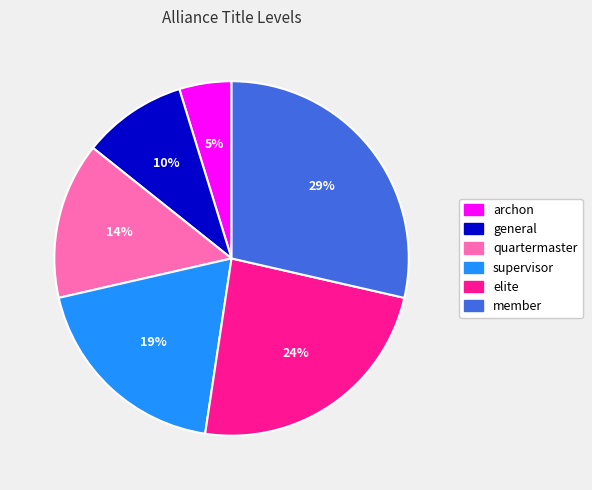

Do general and member together represent more than half of the pie?

No